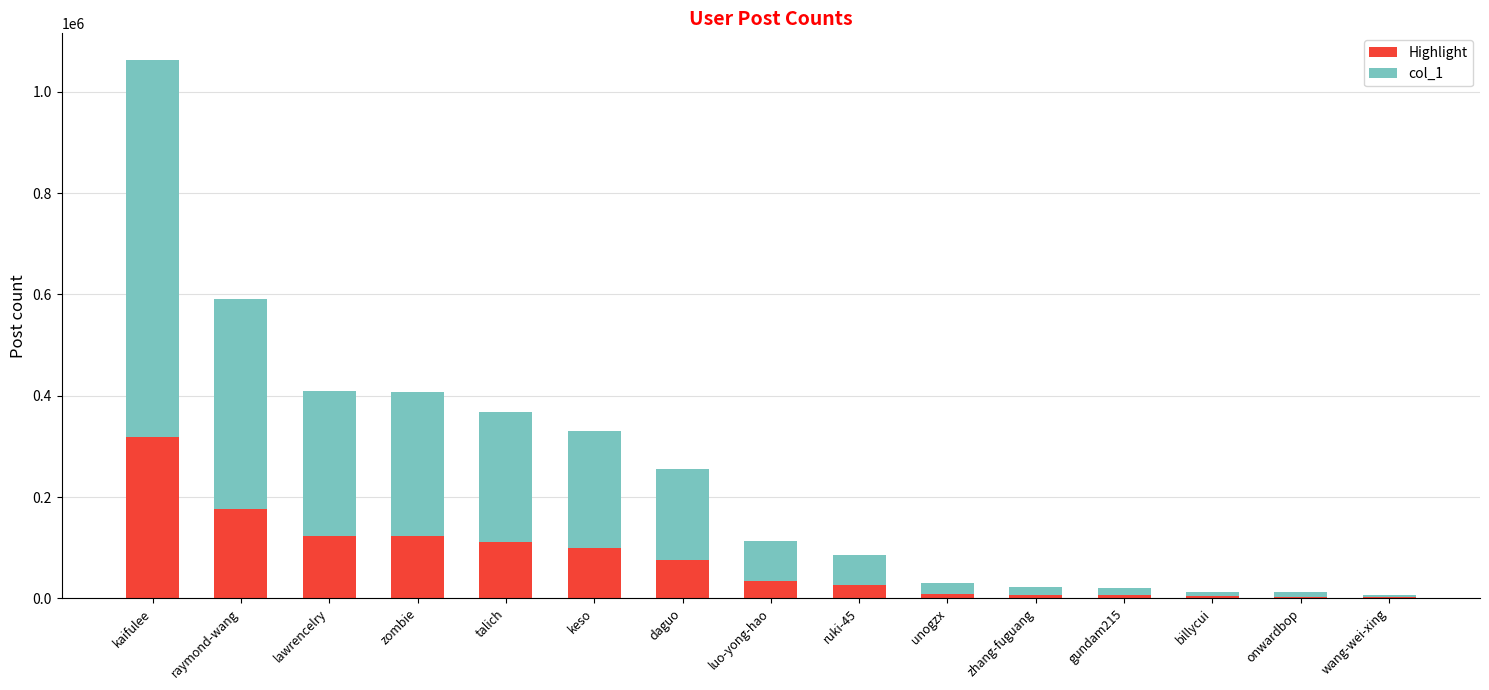

At which label does Highlight reach its peak?

kaifulee